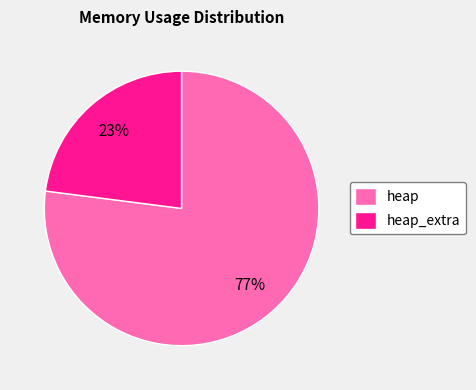

Is the sum of heap_extra and heap greater than half?

Yes